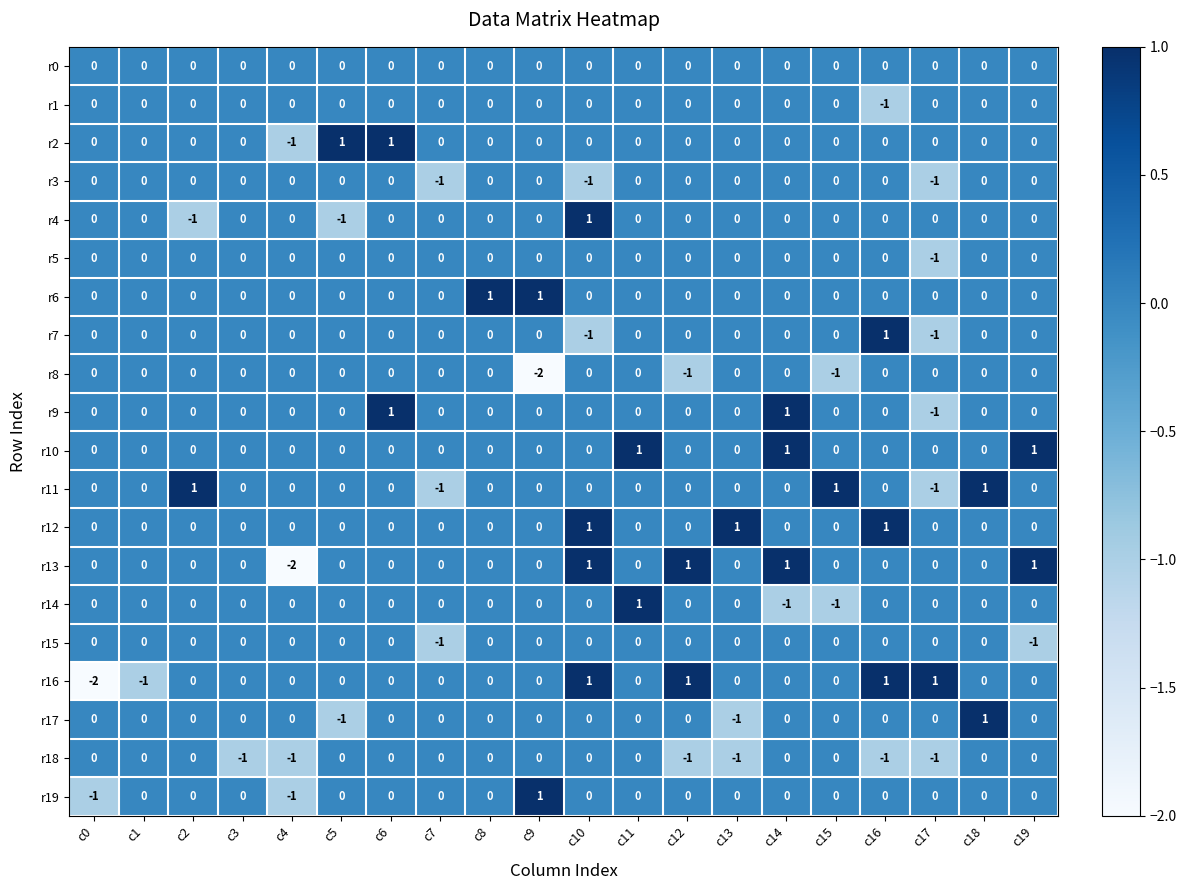

True or false: r15 has a value of -1 at c6.

False